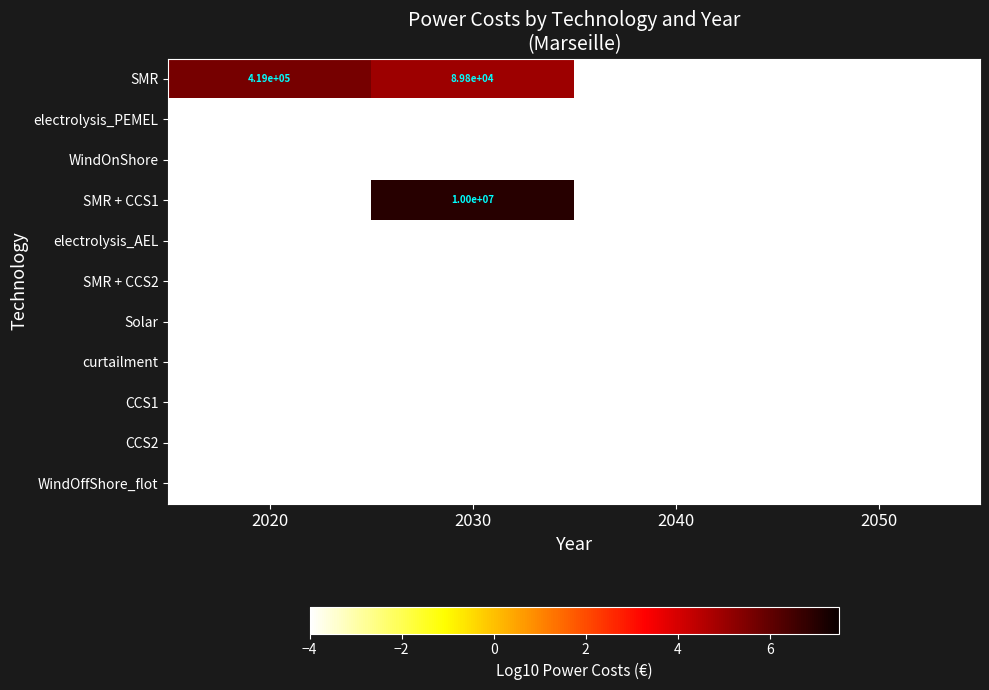

The value of CCS2 at 2030 is -6.8. True or false?

False